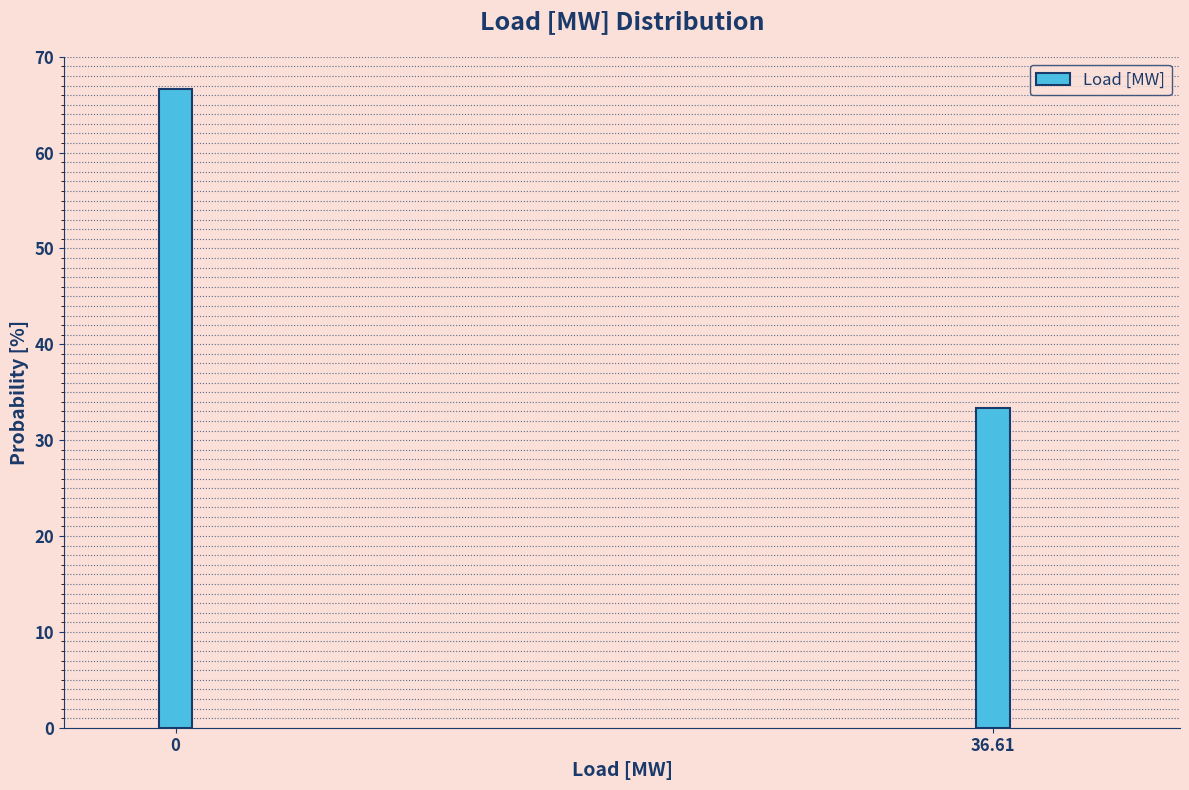

Reading left to right, what are all the values shown in this chart?

66.7	33.3